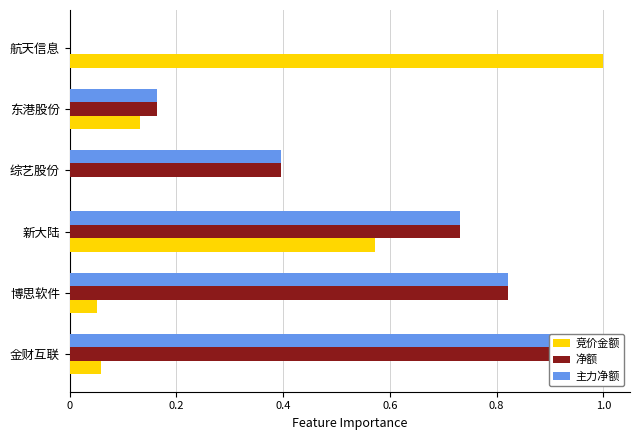

Which series has the largest range (max minus min)?

竞价金额